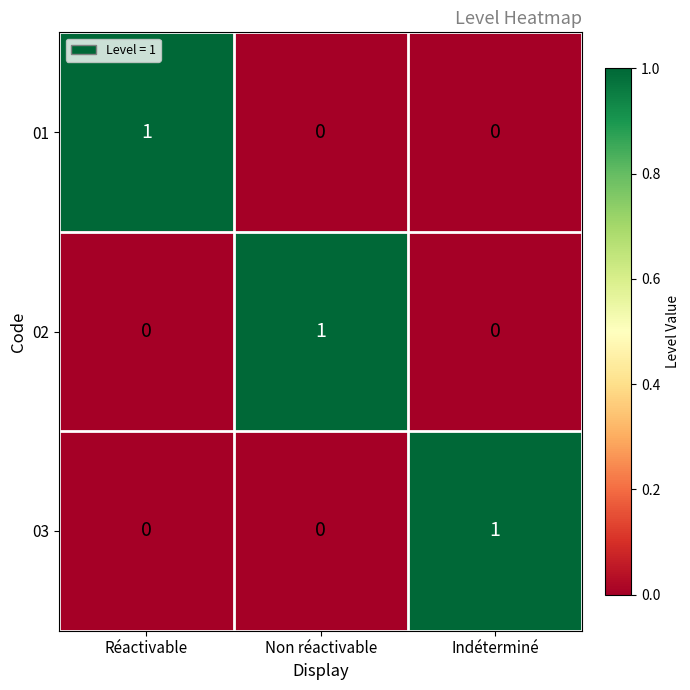

Reading right to left, list all the values displayed in this chart.

01: Indéterminé=0	Non réactivable=0	Réactivable=1
02: Indéterminé=0	Non réactivable=1	Réactivable=0
03: Indéterminé=1	Non réactivable=0	Réactivable=0